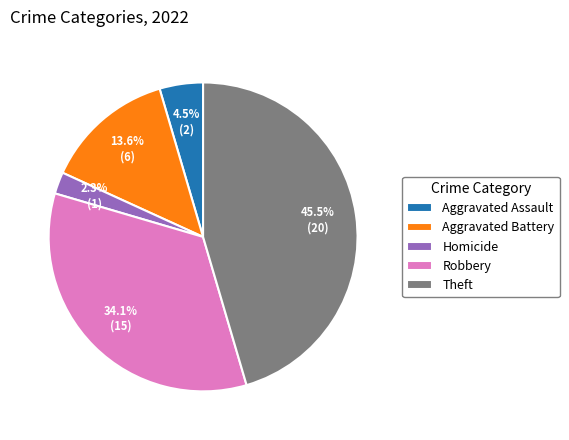

Which category has the biggest portion of the pie?

Theft